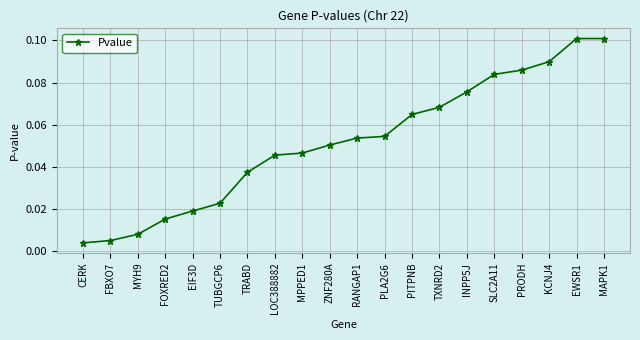

What is the sum of all values?

1.0